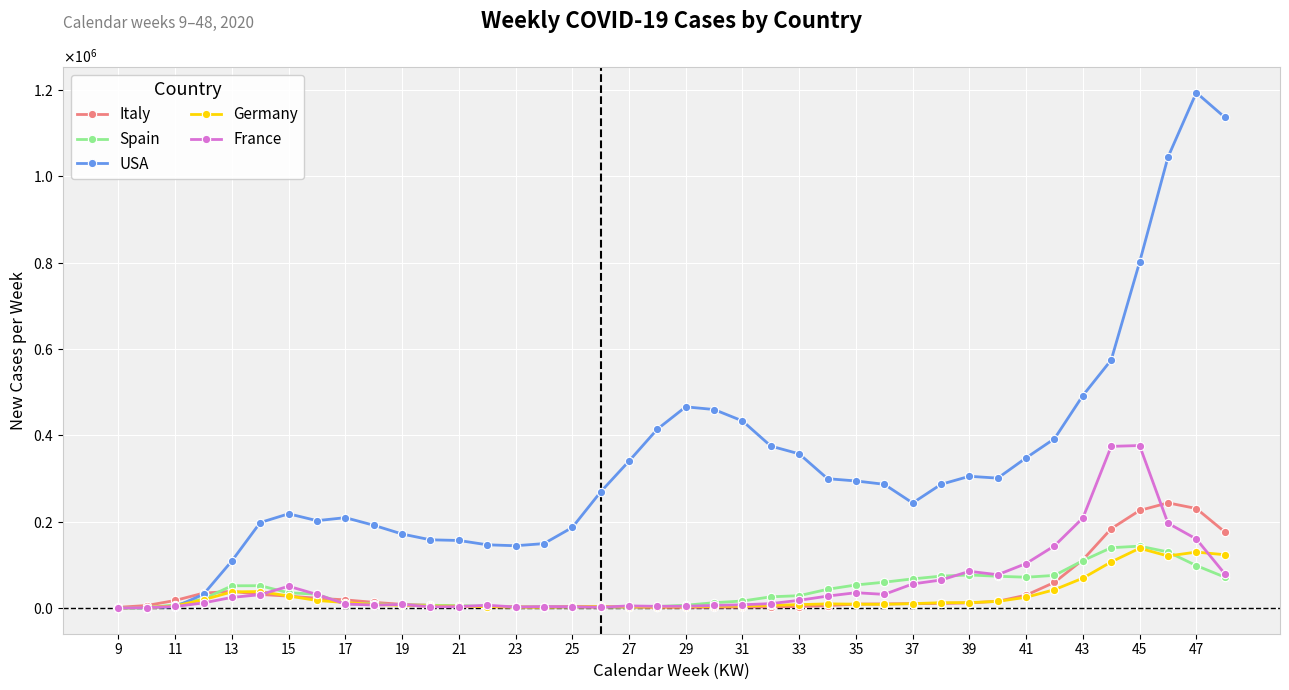

What are all the series names shown in the legend?

Italy, Spain, USA, Germany, France